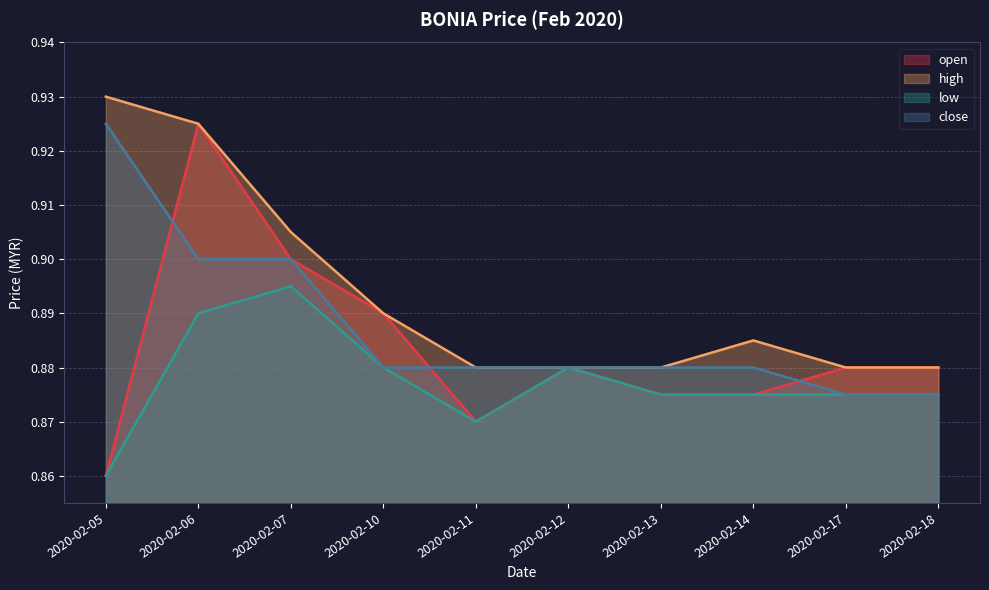

Reading right to left, list all the values displayed in this chart.

open: 2020-02-18=0.9	2020-02-17=0.9	2020-02-14=0.9	2020-02-13=0.9	2020-02-12=0.9	2020-02-11=0.9	2020-02-10=0.9	2020-02-07=0.9	2020-02-06=0.9	2020-02-05=0.9
high: 2020-02-18=0.9	2020-02-17=0.9	2020-02-14=0.9	2020-02-13=0.9	2020-02-12=0.9	2020-02-11=0.9	2020-02-10=0.9	2020-02-07=0.9	2020-02-06=0.9	2020-02-05=0.9
low: 2020-02-18=0.9	2020-02-17=0.9	2020-02-14=0.9	2020-02-13=0.9	2020-02-12=0.9	2020-02-11=0.9	2020-02-10=0.9	2020-02-07=0.9	2020-02-06=0.9	2020-02-05=0.9
close: 2020-02-18=0.9	2020-02-17=0.9	2020-02-14=0.9	2020-02-13=0.9	2020-02-12=0.9	2020-02-11=0.9	2020-02-10=0.9	2020-02-07=0.9	2020-02-06=0.9	2020-02-05=0.9